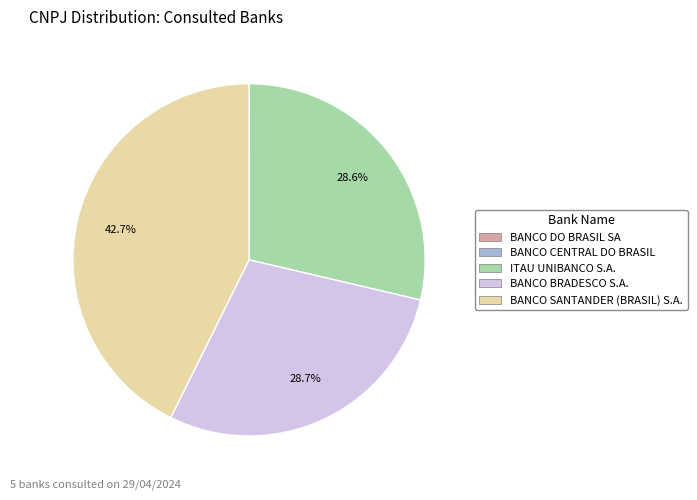

The ITAU UNIBANCO S.A. slice represents 37% of the pie. True or false?

False